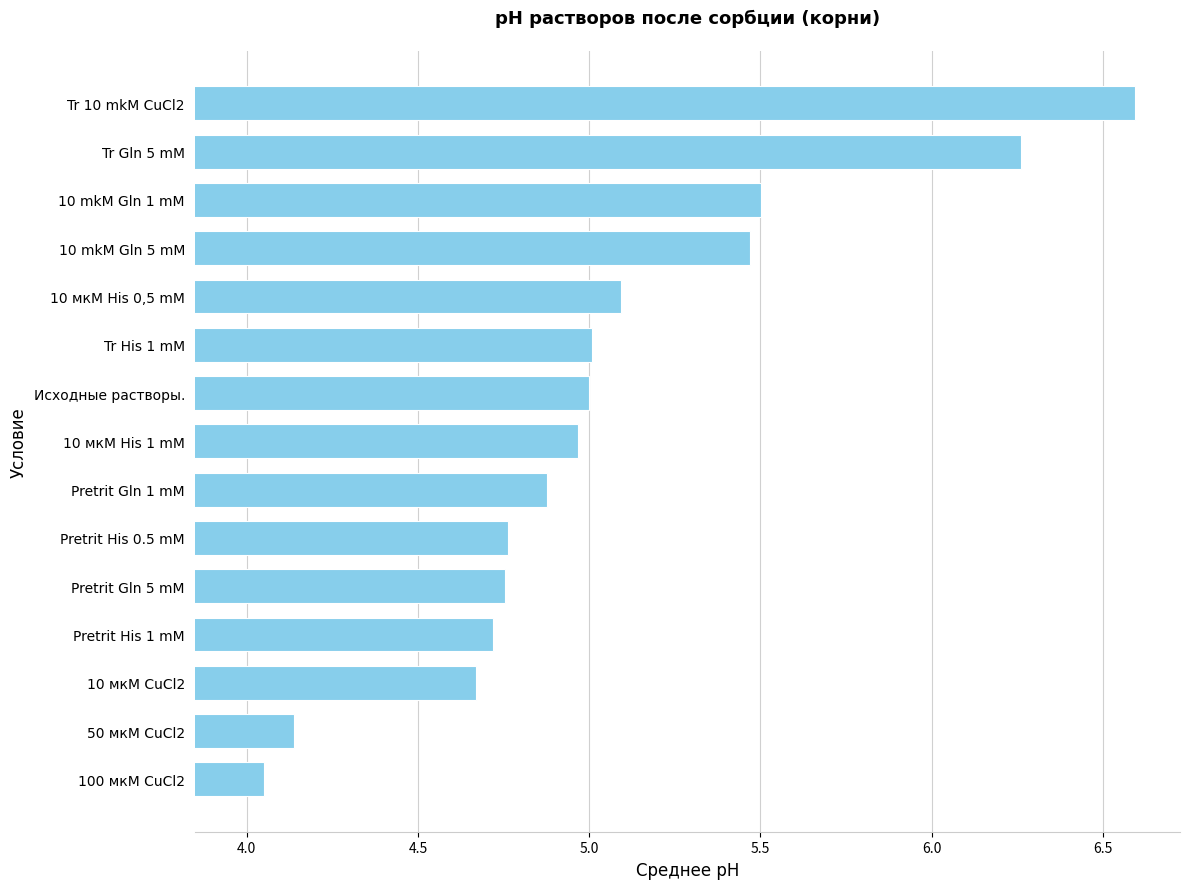

What is the greatest value displayed?

6.6